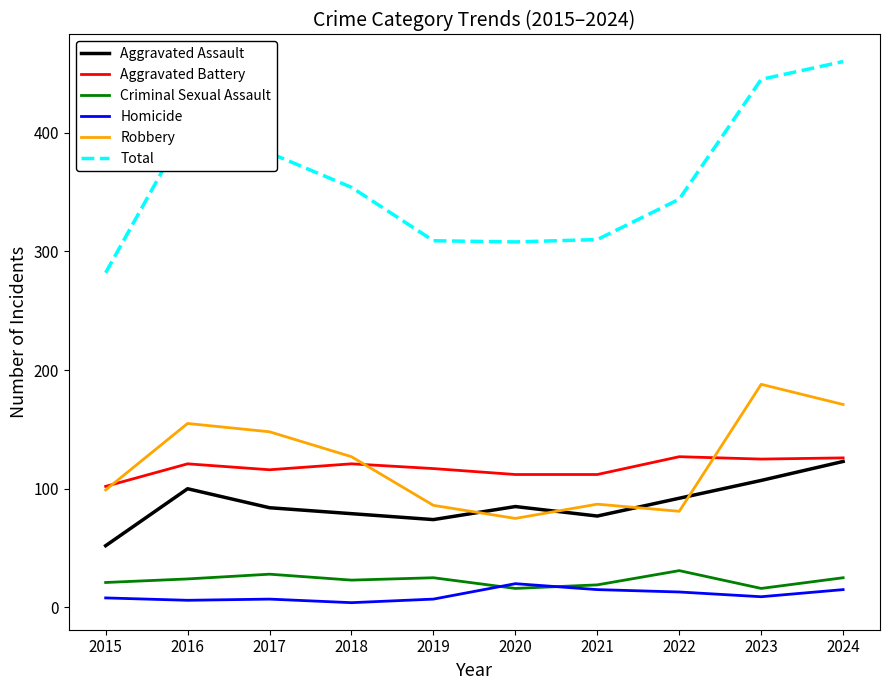

Is it true that Aggravated Battery equals 63 at 2017?

False